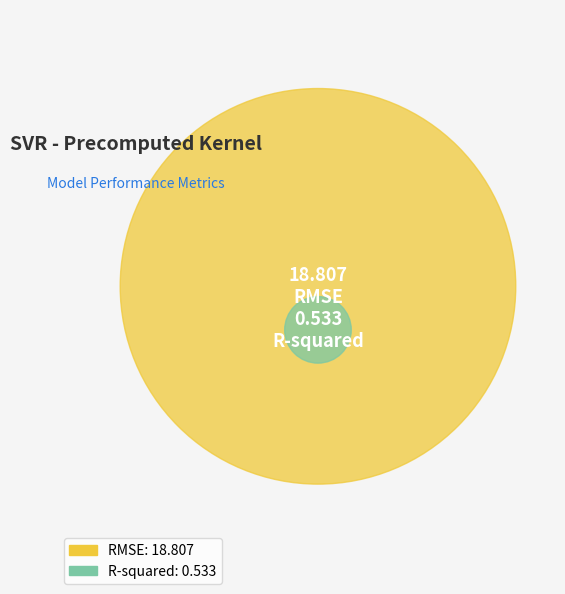

What is the smallest slice in the pie chart?

R-squared